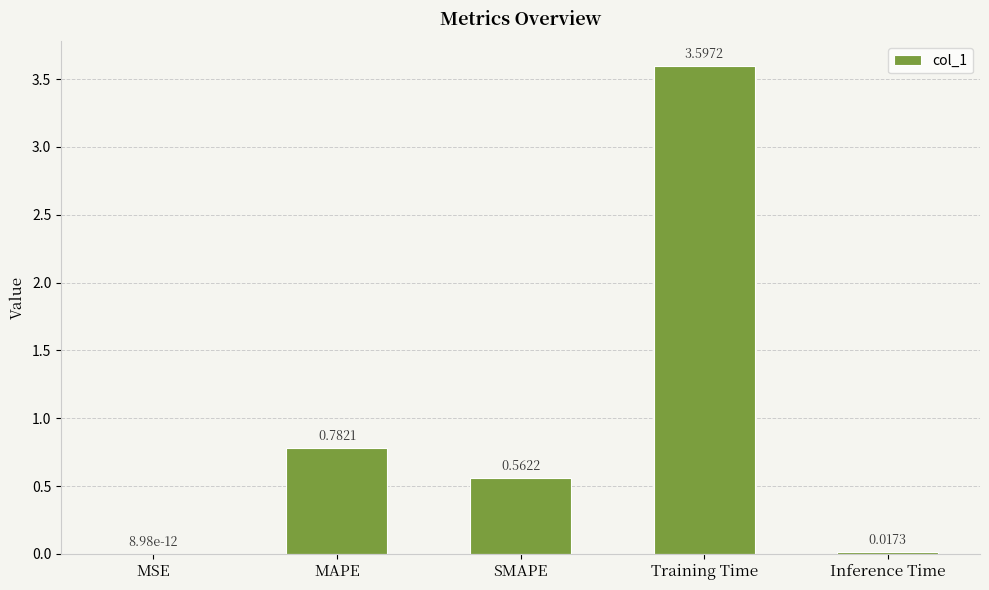

What is the average value?

1.0